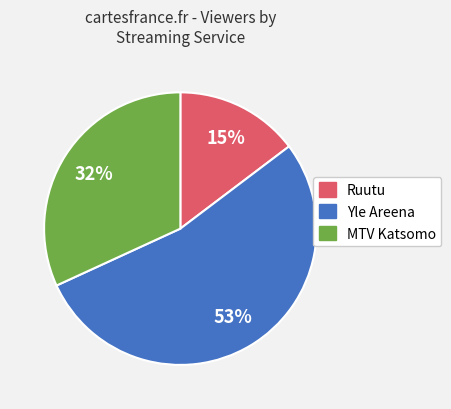

Does any single category account for the majority?

Yes